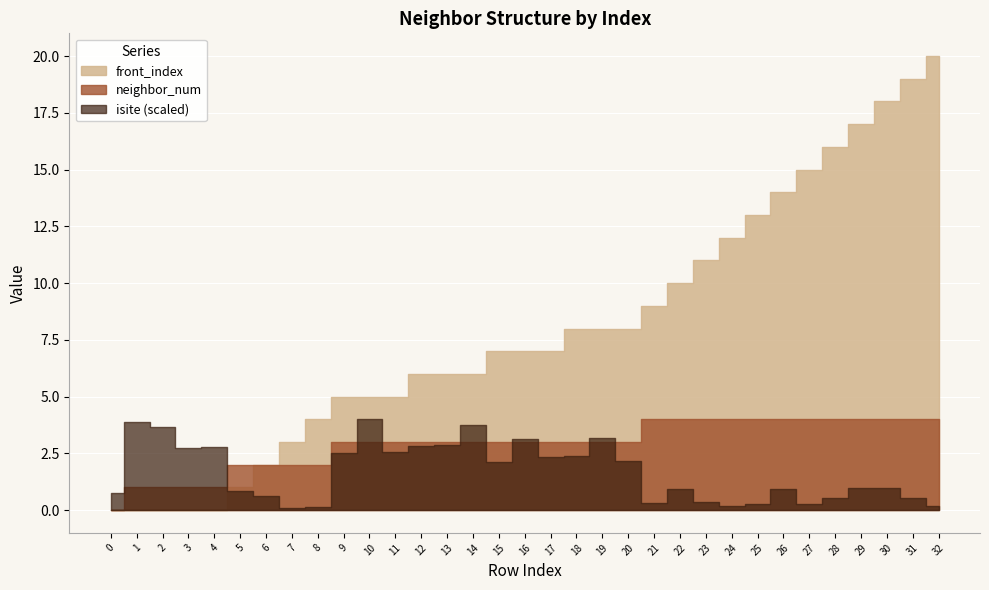

How many values in the isite series exceed 19?

16